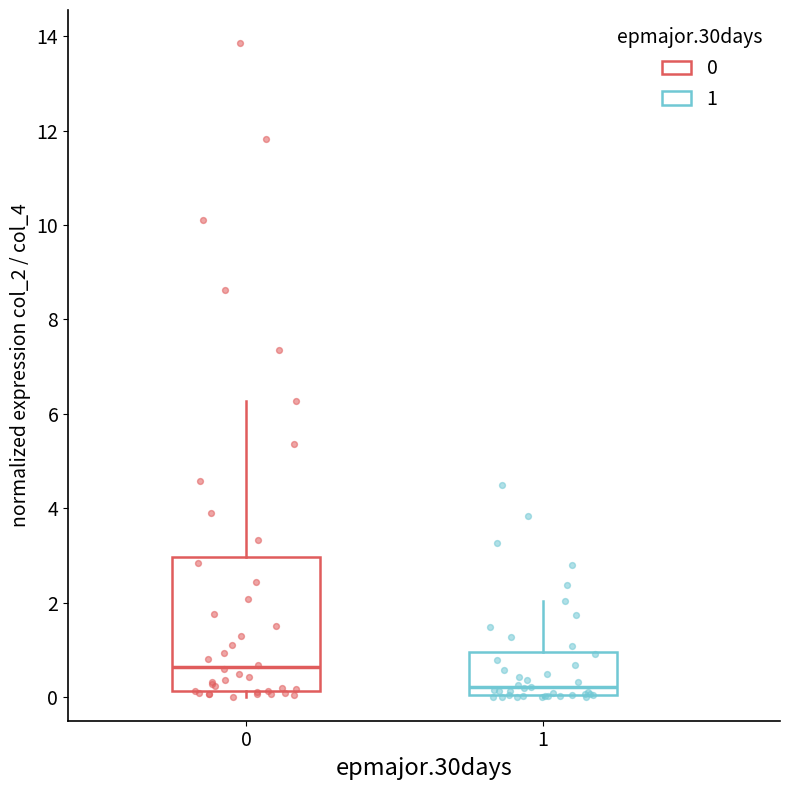

Reading left to right, transcribe this box plot: for each box, give where its median line is, the range the box spans, and where its two whiskers end, as read against the y-axis. The values are not printed on the chart, so give them approximately, as read against the axis.

0: median 0.6, box 0.2 to 3.0, whiskers 0.0 to 6.2
1: median 0.2, box 0.0 to 1.0, whiskers 0.0 to 2.0